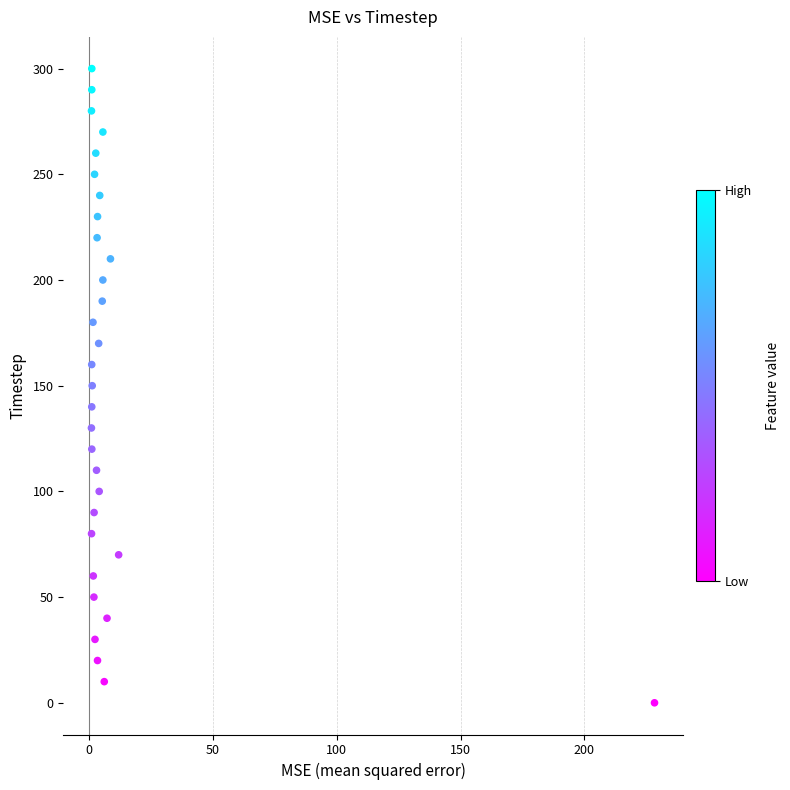

What is the range of Y values (max minus min)?

300